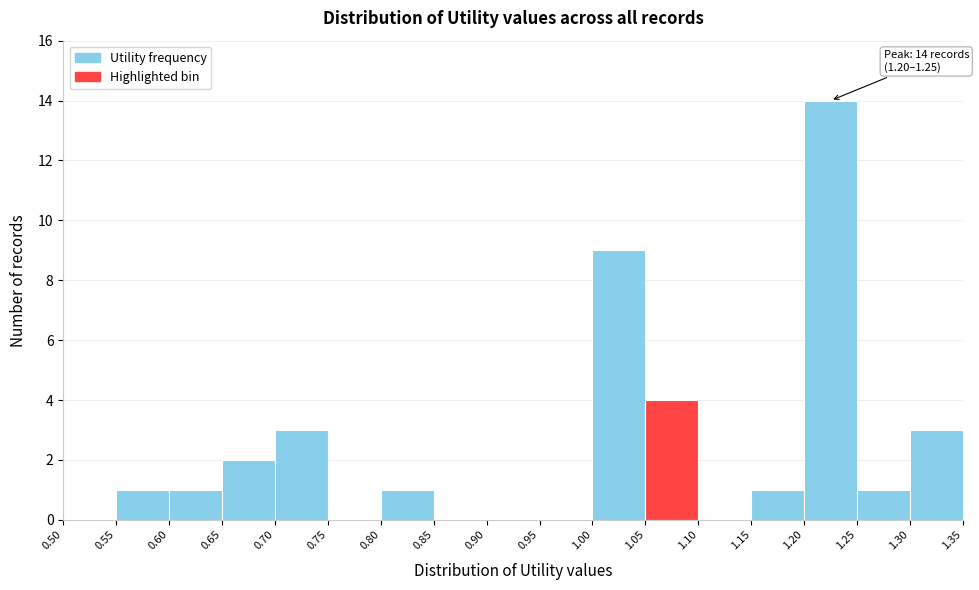

Which range on the x-axis has the tallest bar?

1.20 to 1.25